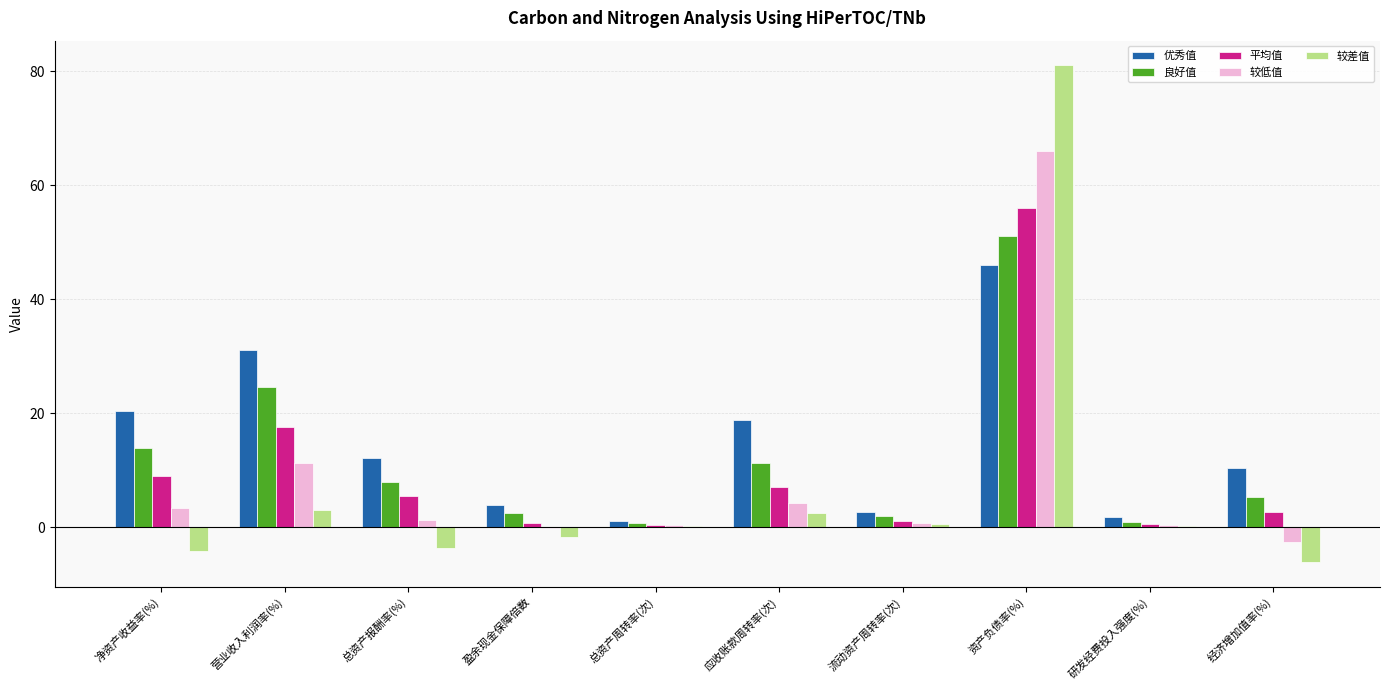

What is the sum of all 较低值 values?

84.6